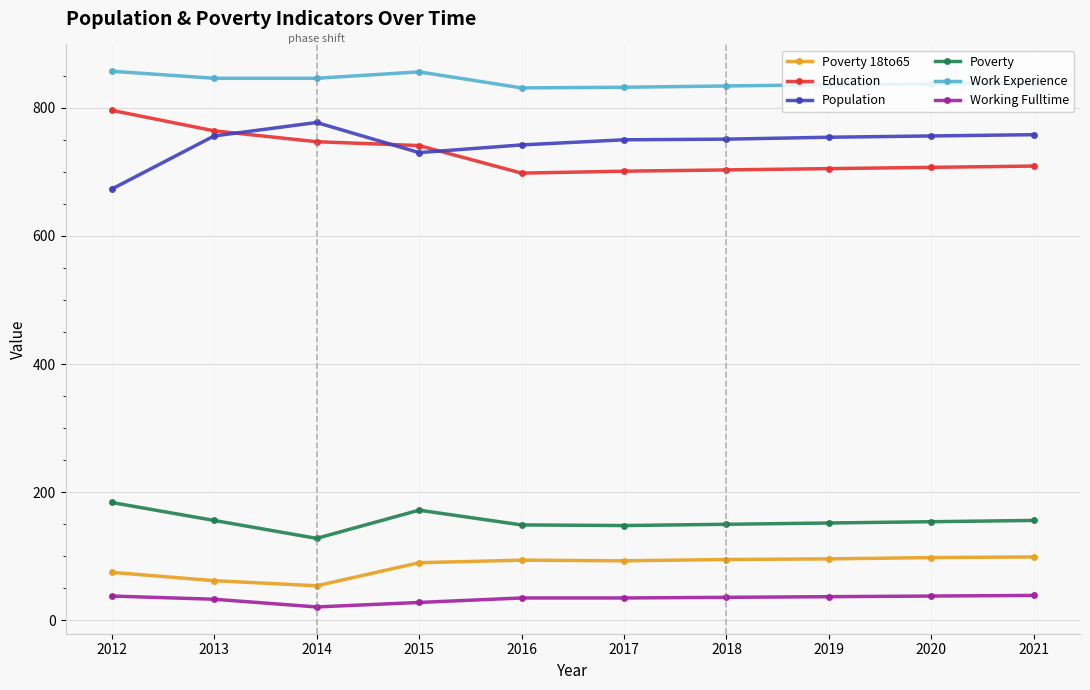

What is the value of the Poverty point at the 7th from the left?

150